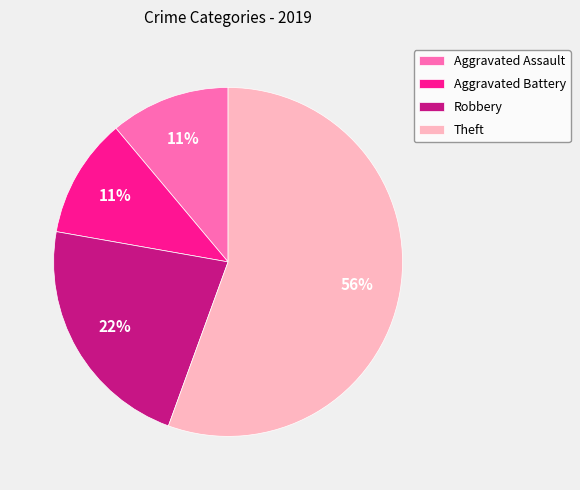

Count the number of slices in the pie.

4